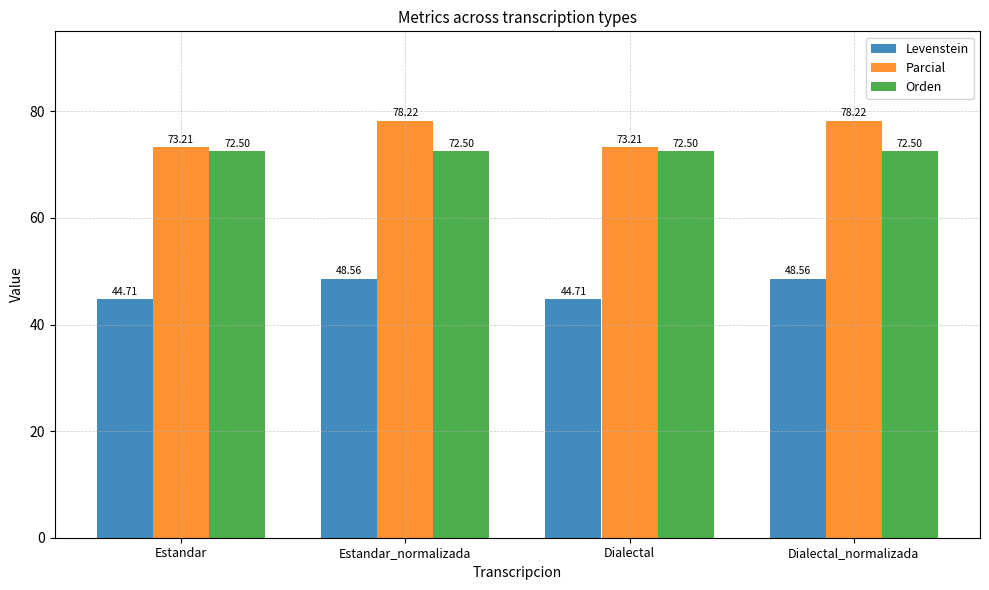

Are the bars grouped side by side (vs. stacked)?

Yes